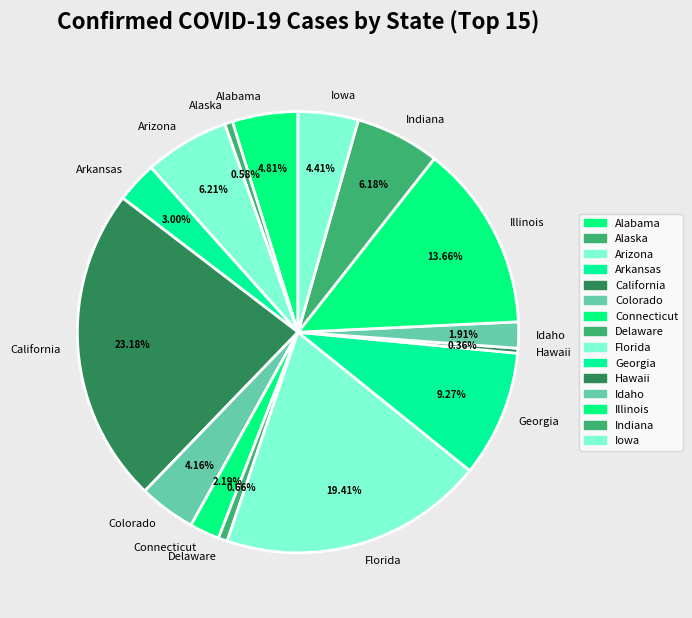

Which slice is the largest?

California